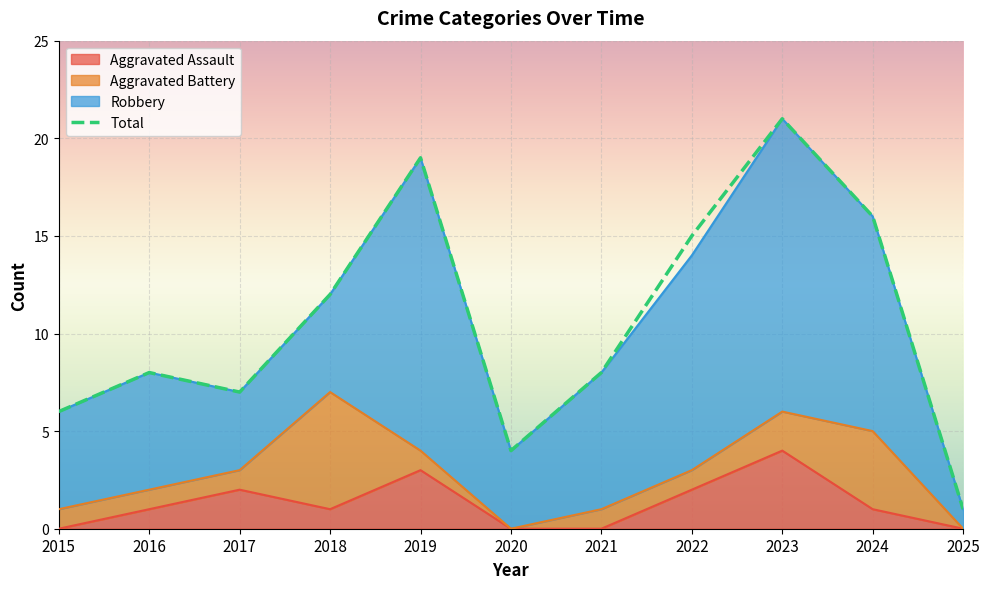

True or false: Total and Aggravated Assault intersect in this chart.

False